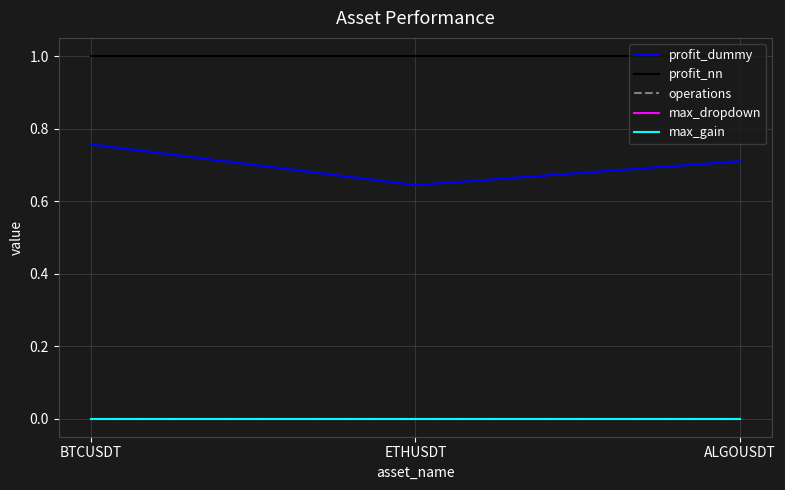

Is this an area chart (filled region under the line)?

No